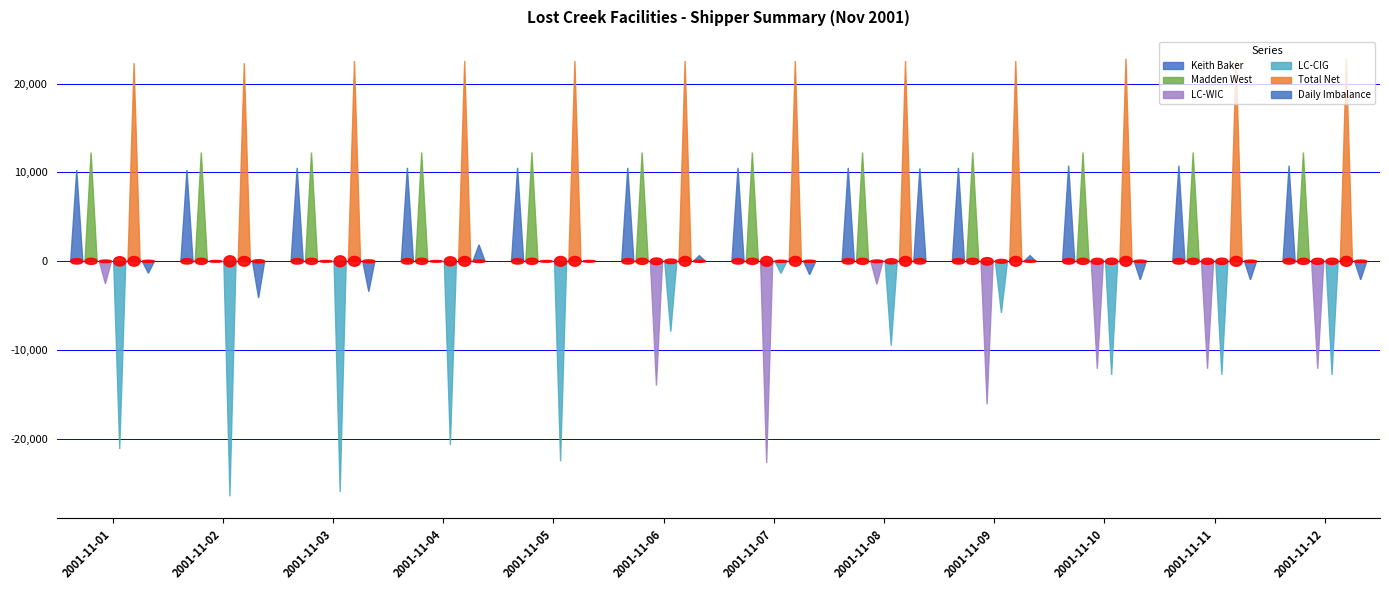

What is the difference between the LC-WIC values at 2001-11-07 and 2001-11-02?

22691.0